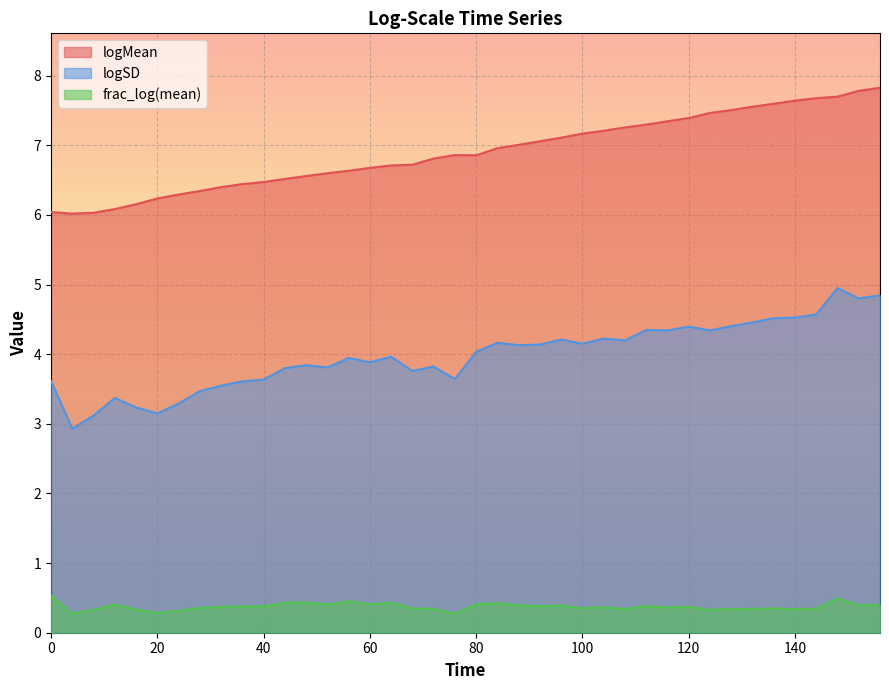

What are all the series names shown in the legend?

logMean, logSD, frac_log(mean)